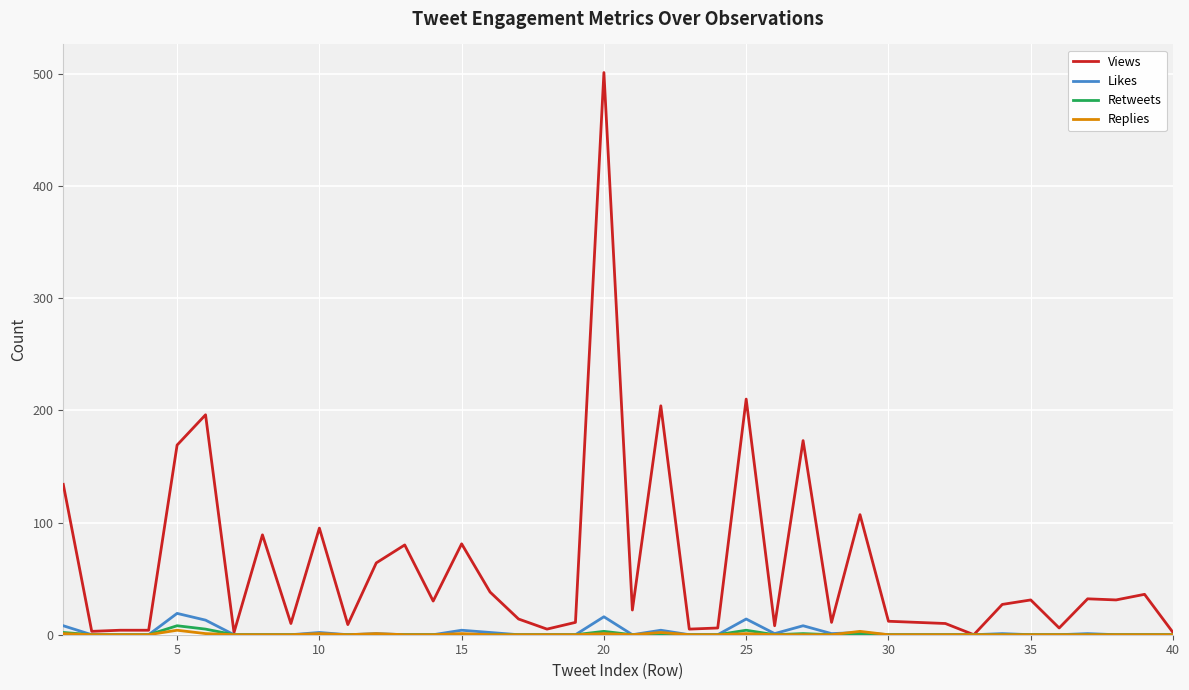

What is the maximum value shown in the chart?

501